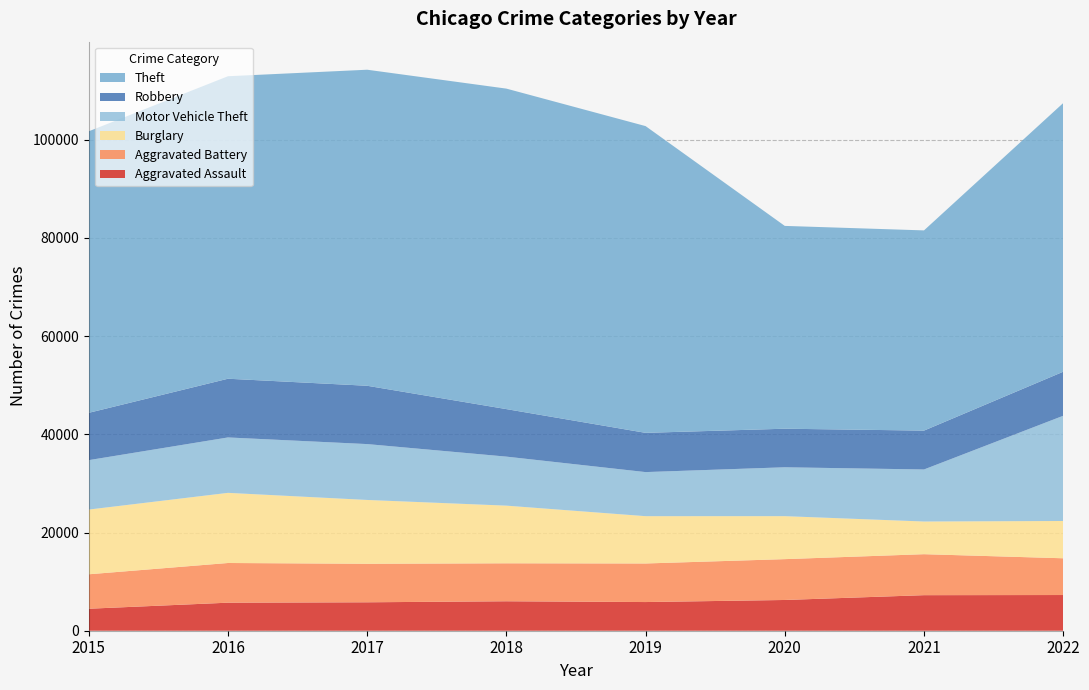

Reading right to left, extract all data points from this chart.

Aggravated Assault: 2022=7272	2021=7243	2020=6263	2019=5841	2018=6001	2017=5793	2016=5712	2015=4480
Aggravated Battery: 2022=7487	2021=8348	2020=8319	2019=7857	2018=7734	2017=7845	2016=8085	2015=7018
Burglary: 2022=7595	2021=6658	2020=8757	2019=9639	2018=11746	2017=13001	2016=14289	2015=13184
Motor Vehicle Theft: 2022=21430	2021=10598	2020=9956	2019=8977	2018=9984	2017=11380	2016=11286	2015=10068
Robbery: 2022=8972	2021=7918	2020=7855	2019=7994	2018=9680	2017=11880	2016=11960	2015=9638
Theft: 2022=54729	2021=40784	2020=41314	2019=62486	2018=65286	2017=64381	2016=61619	2015=57350